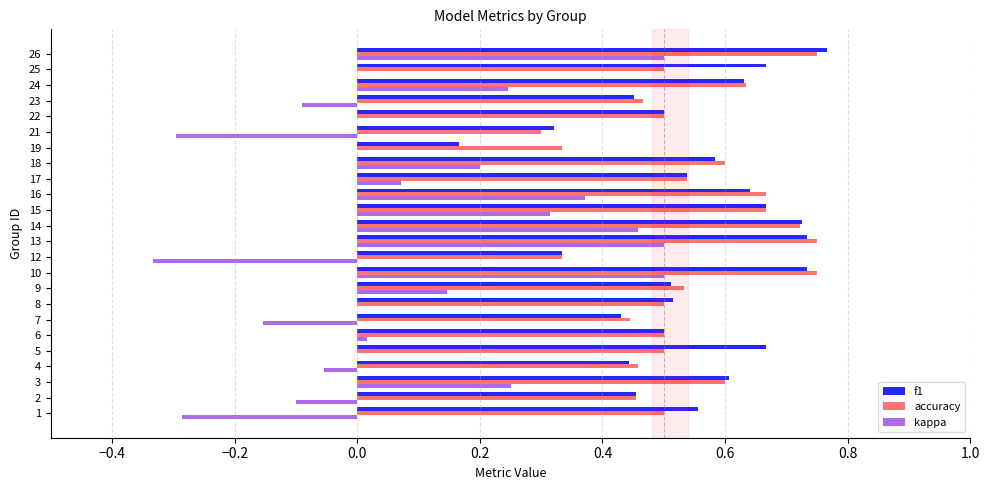

What is the sum of the f1 values at 17 and 14?

1.3